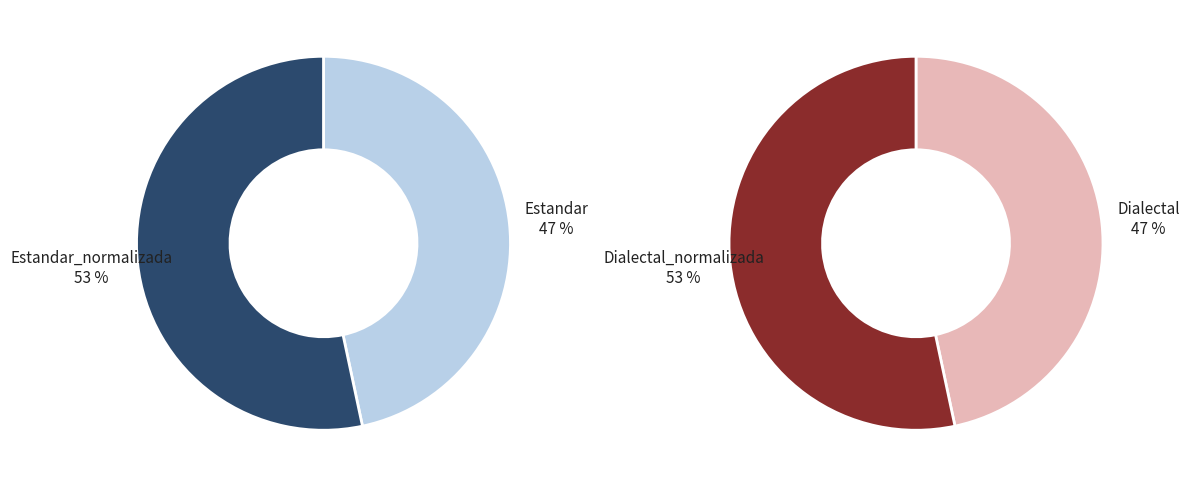

Rank the categories by value from highest to lowest.

Estandar_normalizada, Dialectal_normalizada, Estandar, Dialectal